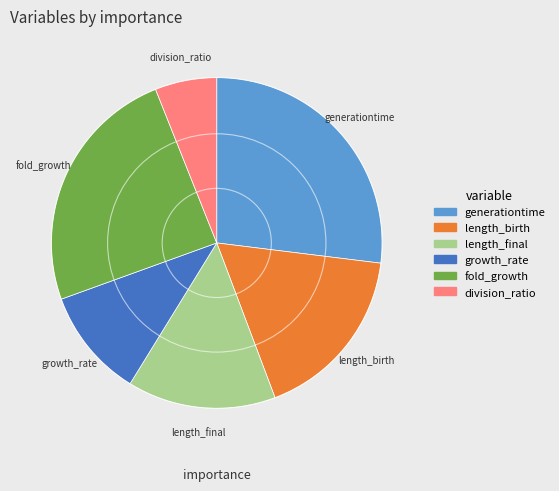

Is it true that length_final is 7% of the pie?

False